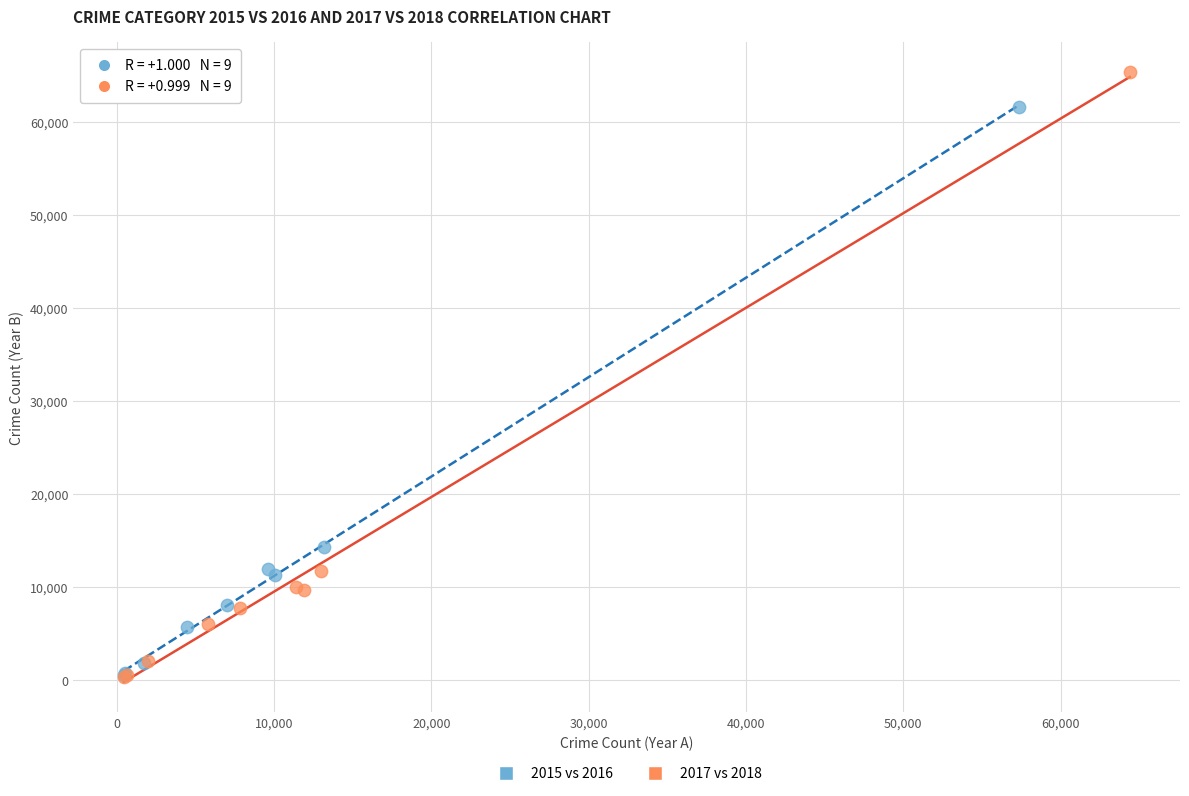

Which series has the widest spread of Y values?

2017 vs 2018